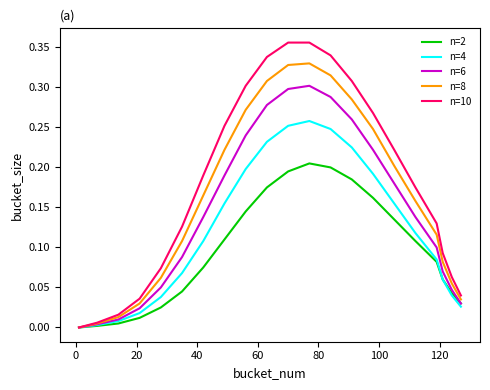

Which series has the largest range (max minus min)?

n=10